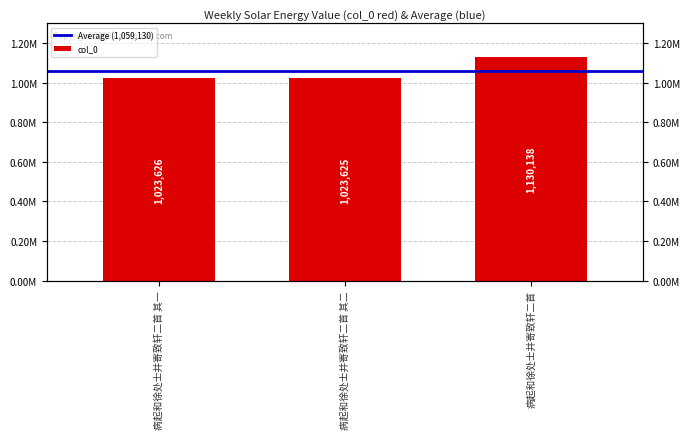

What position from the left is 病起和徐处士并寄致轩二首 其二?

2